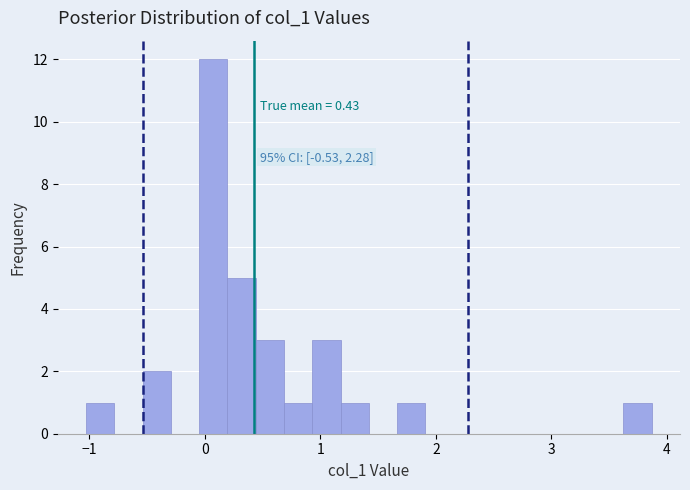

Read against the x-axis, roughly where is the centre of the tallest bar?

0.1